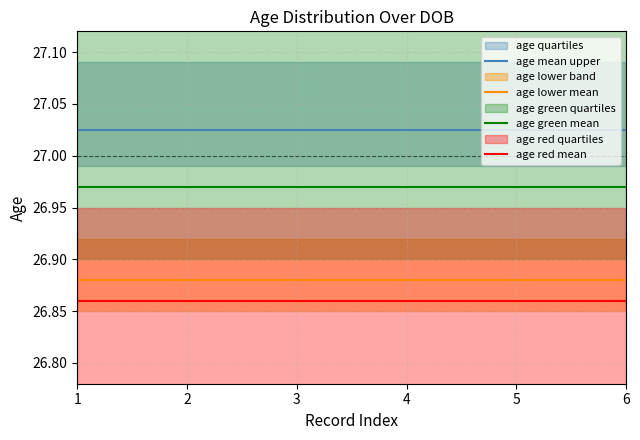

Rank the series at 2 from highest to lowest value.

age mean upper, age green mean, age lower mean, age red mean